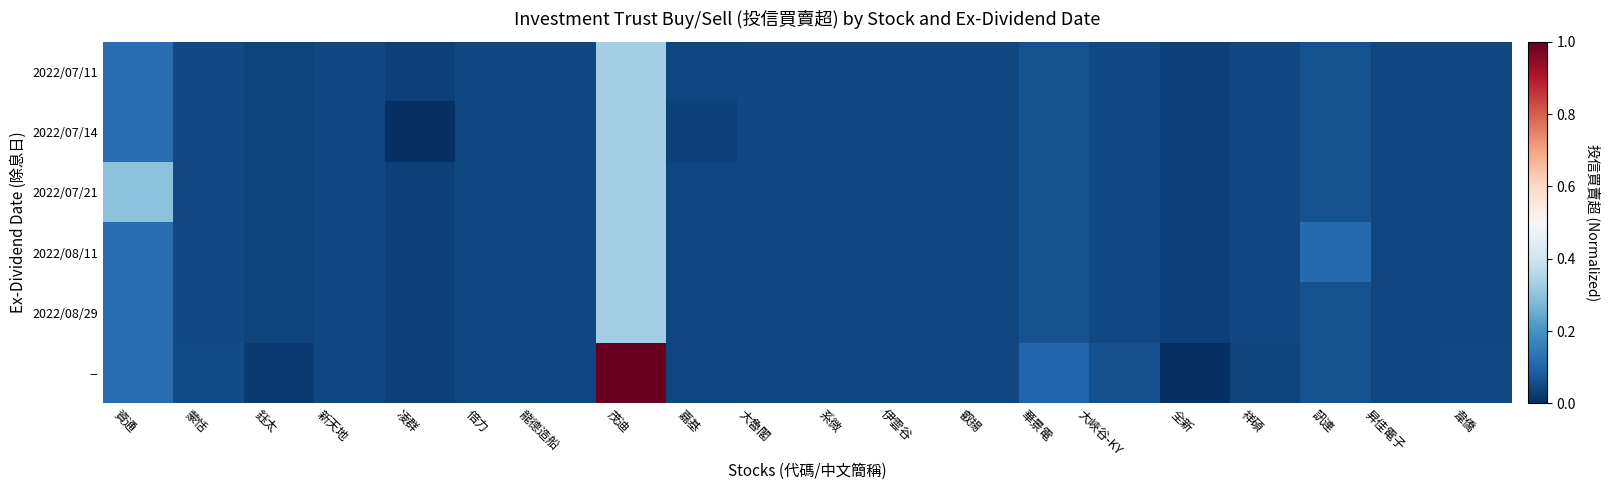

Which series has the largest total across all categories?

--